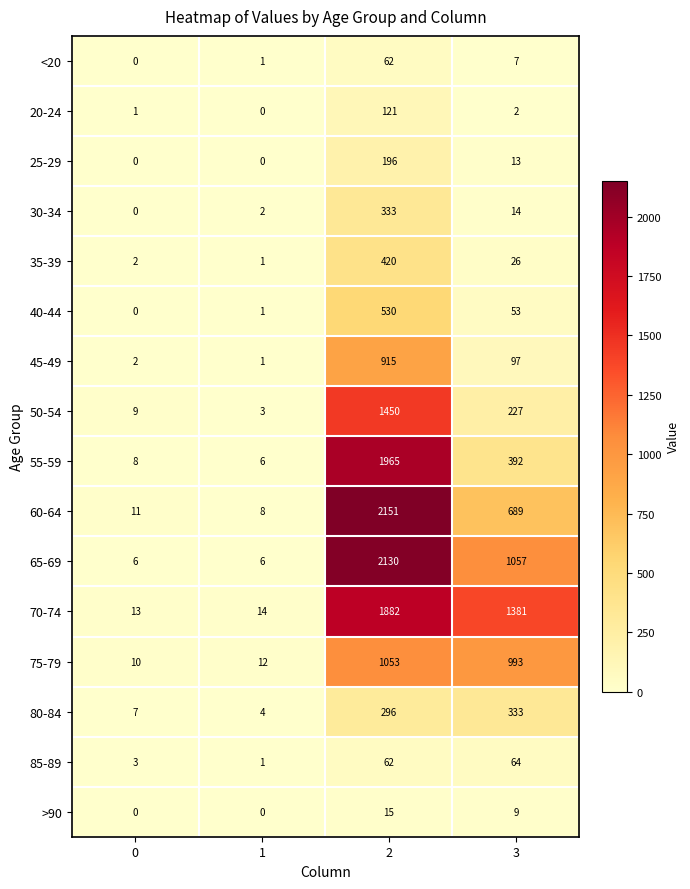

What is the difference between the highest and lowest values at 0?

13